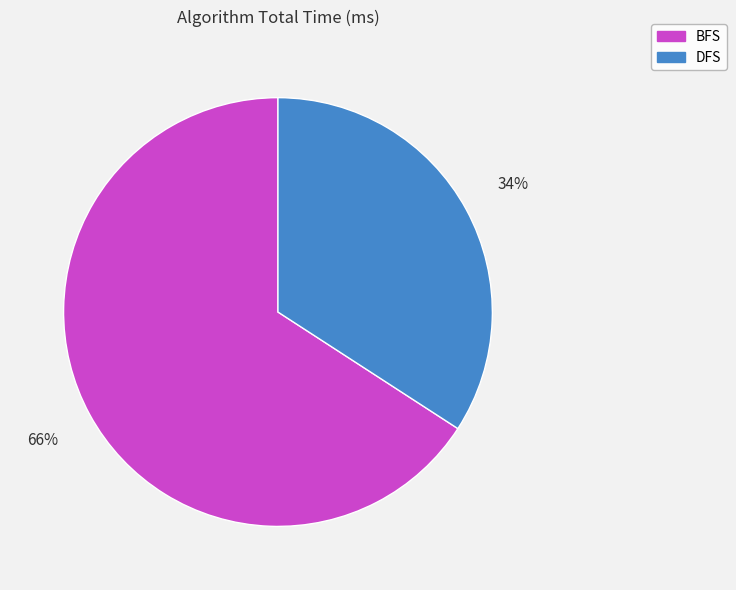

Which has a higher value, BFS or DFS?

BFS